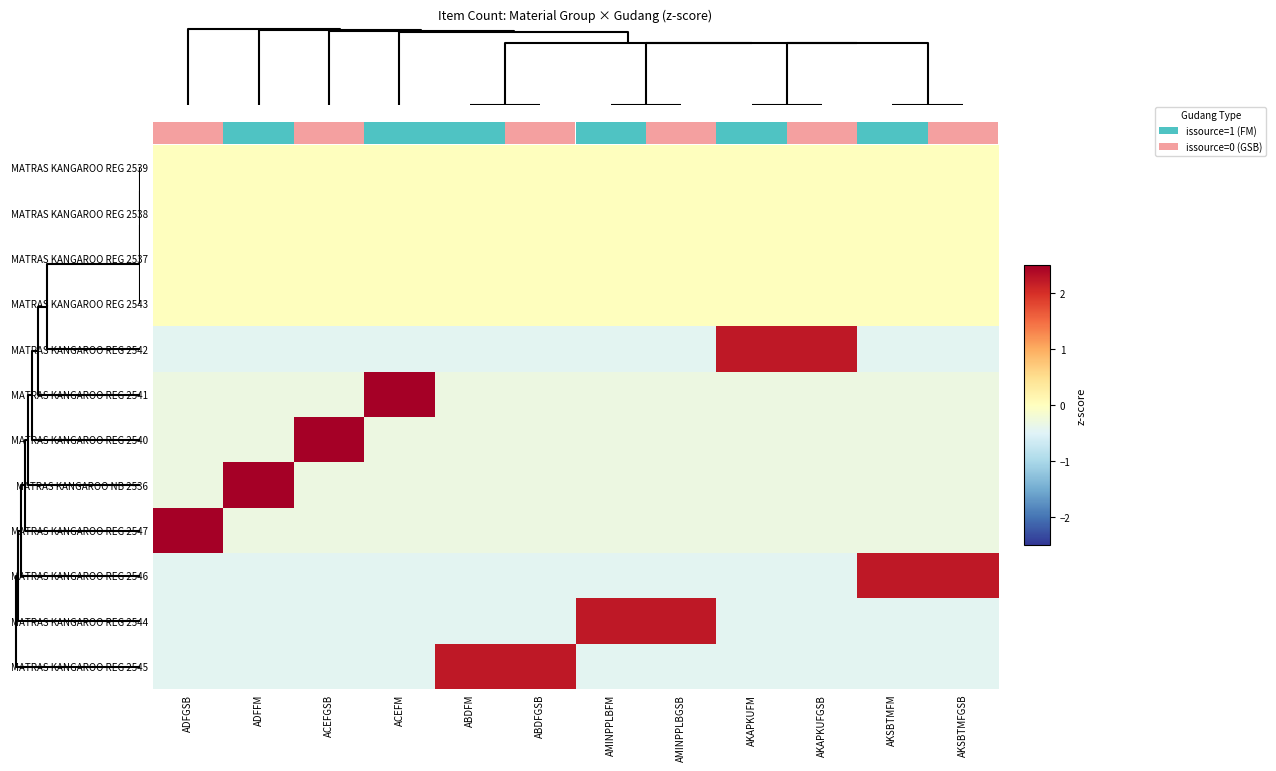

True or false: MATRAS KANGAROO REG 2542 has a value of -0.1 at AKAPKUFGSB.

False